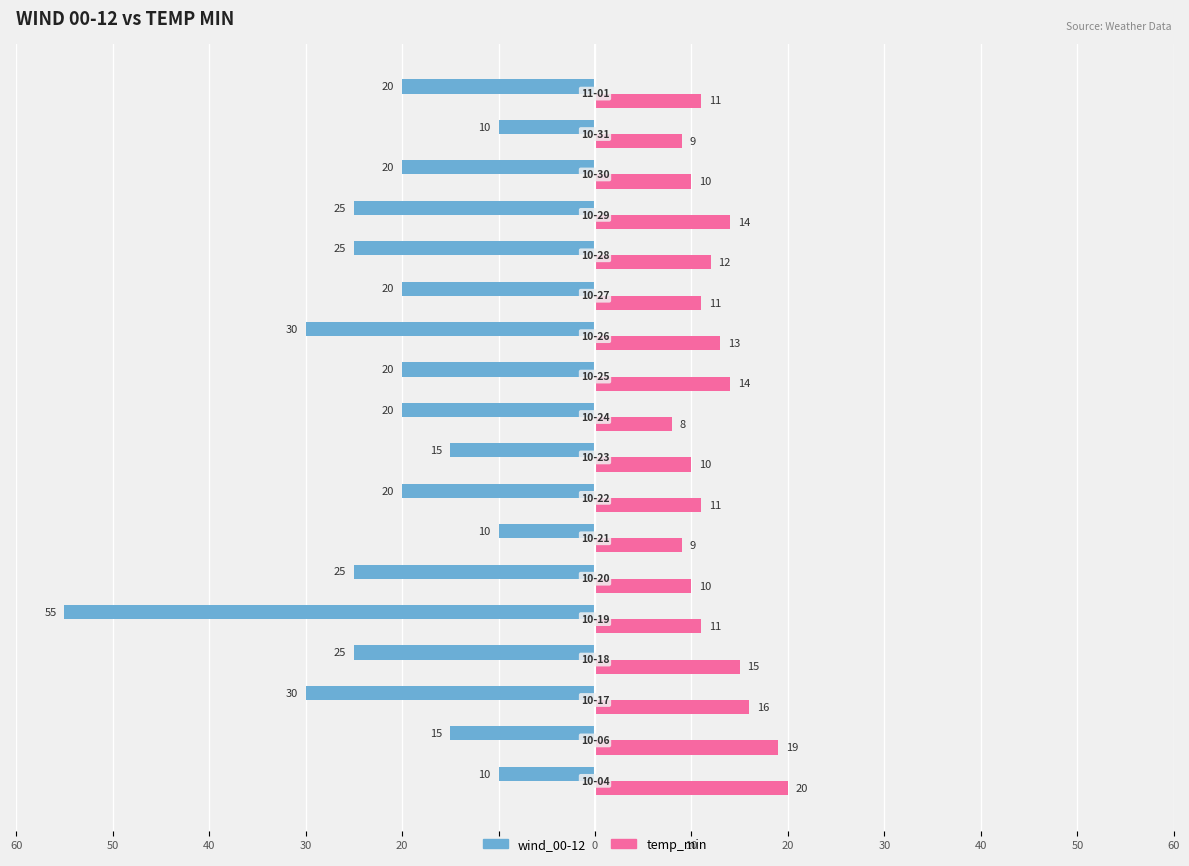

What are all the series names shown in the legend?

wind_00-12, temp_min